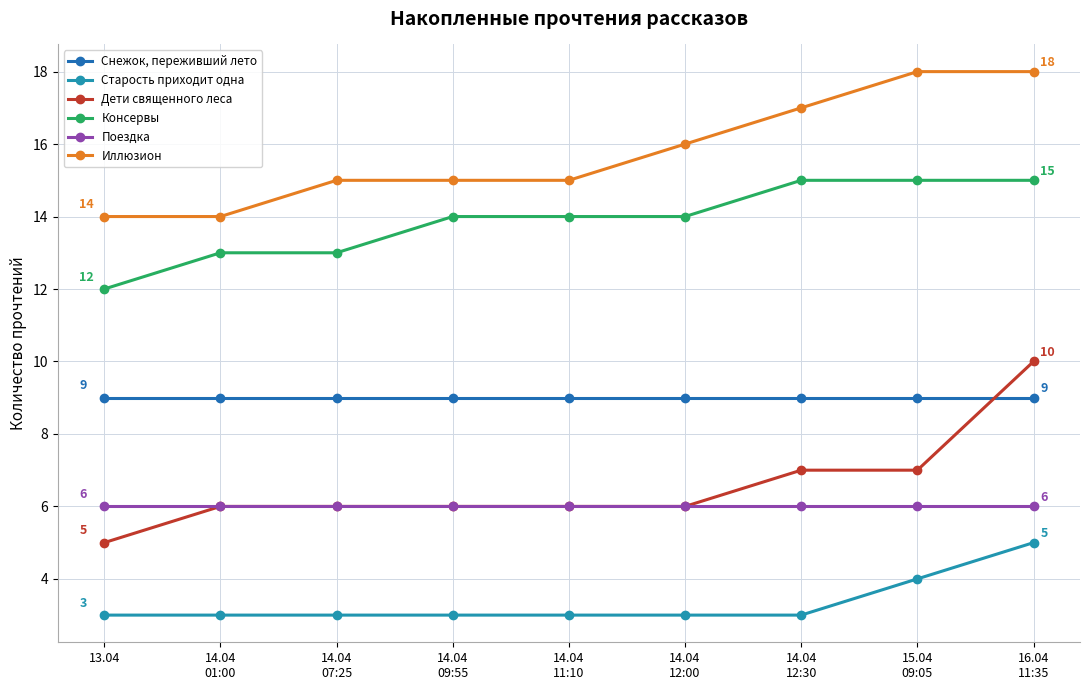

What is the difference between the Старость приходит одна values at 16.04
11:35 and 13.04?

2